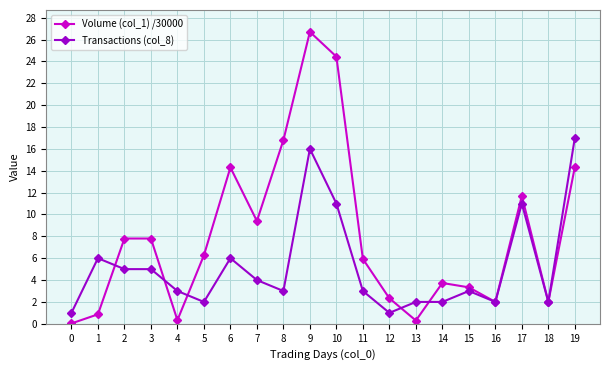

At which category is the sum across all series the highest?

9